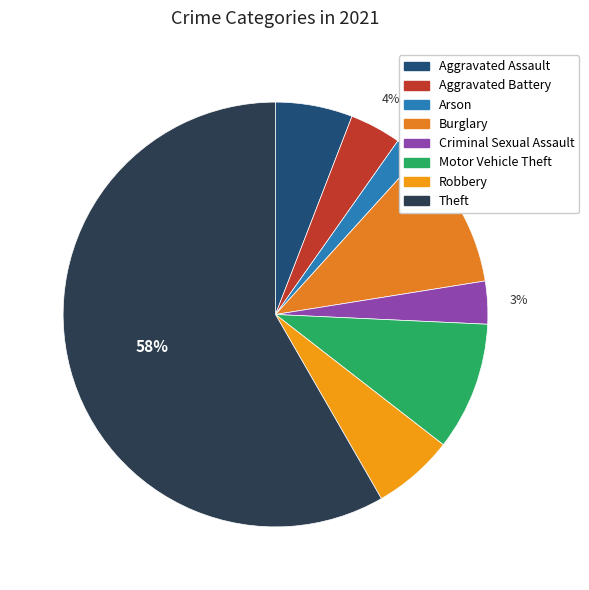

Rank the categories by value from highest to lowest.

Theft, Burglary, Motor Vehicle Theft, Robbery, Aggravated Assault, Aggravated Battery, Criminal Sexual Assault, Arson